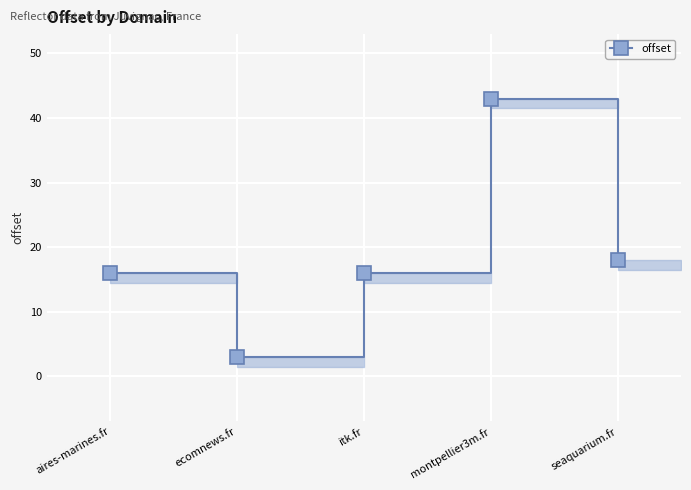

Reading right to left, extract all data points from this chart.

seaquarium.fr=18	montpellier3m.fr=43	itk.fr=16	ecomnews.fr=3	aires-marines.fr=16